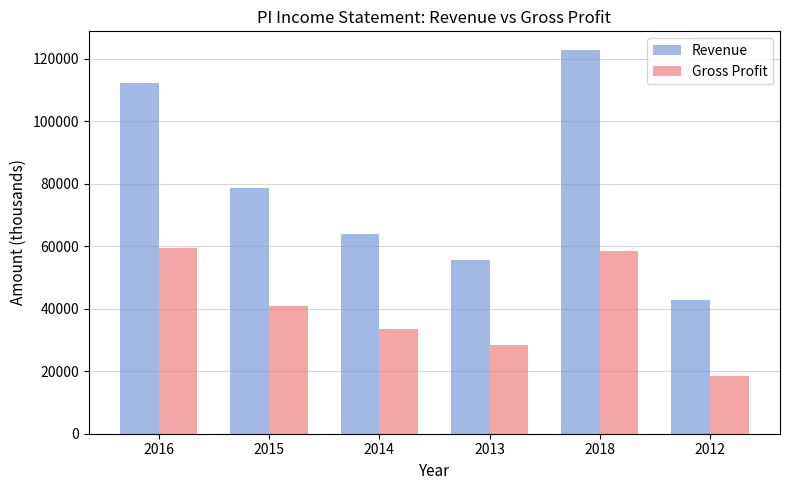

List the labels in order of Gross Profit value, smallest first.

2012, 2013, 2014, 2015, 2018, 2016